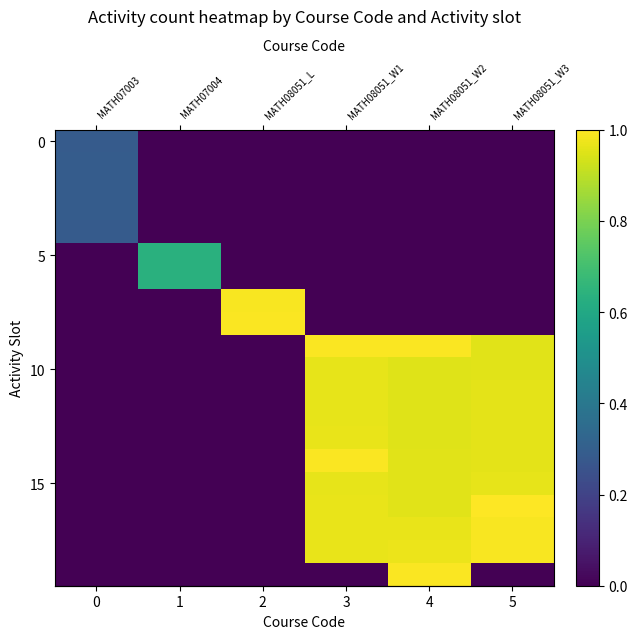

Between MATH08051_L and MATH07004, which is larger?

MATH08051_L